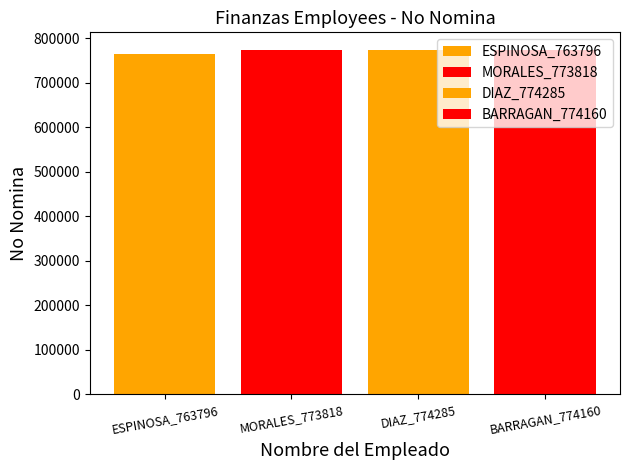

How many bars are there in total?

4